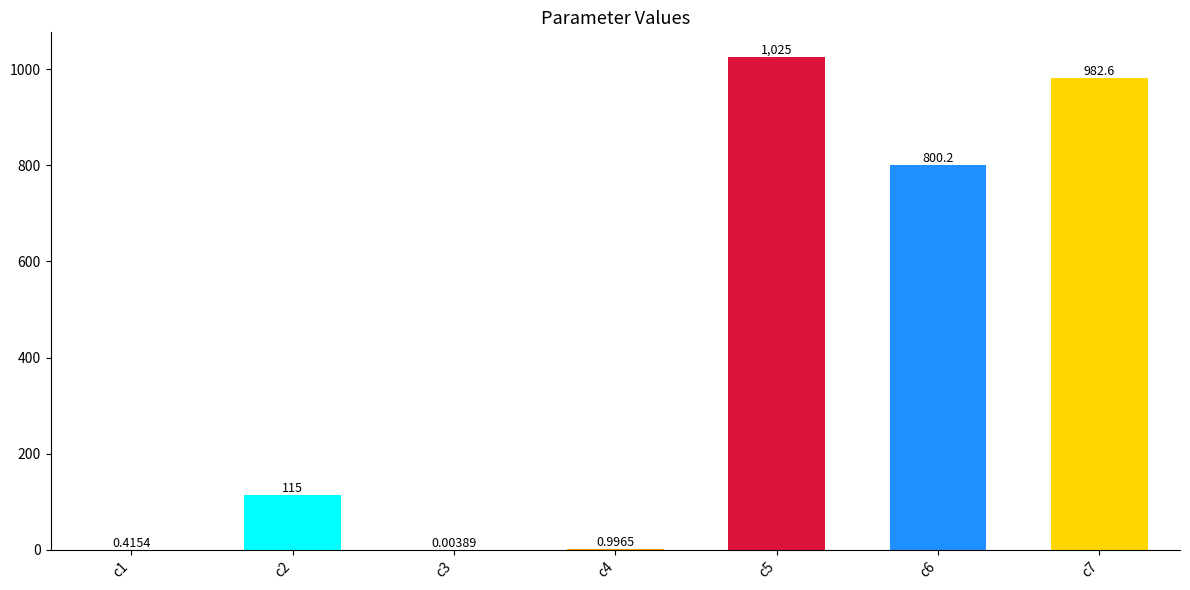

Which category has the lowest value across all series?

c3